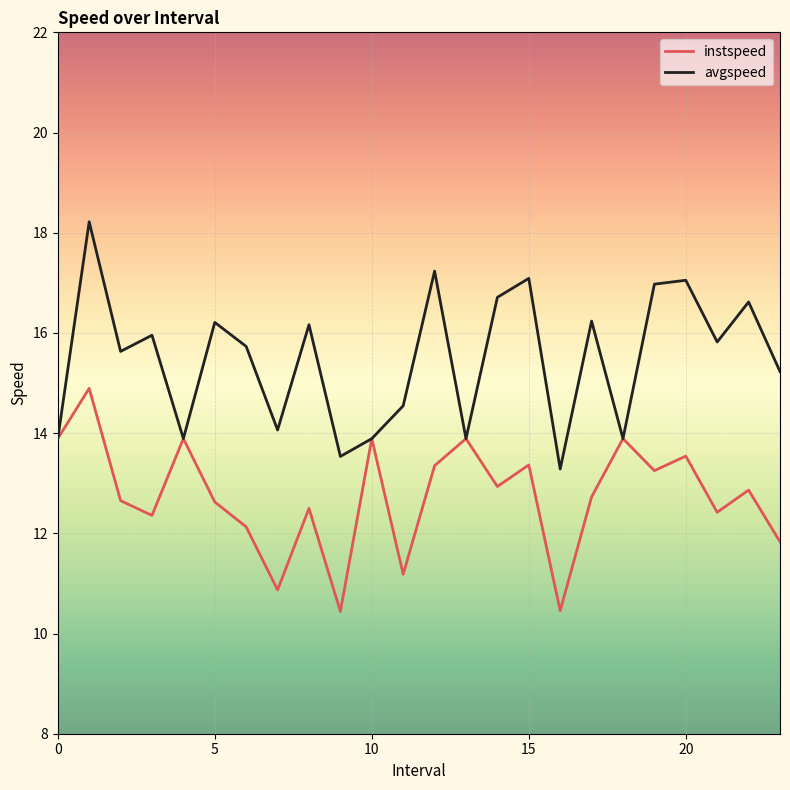

Rank the series by their average value, from highest to lowest.

avgspeed, instspeed